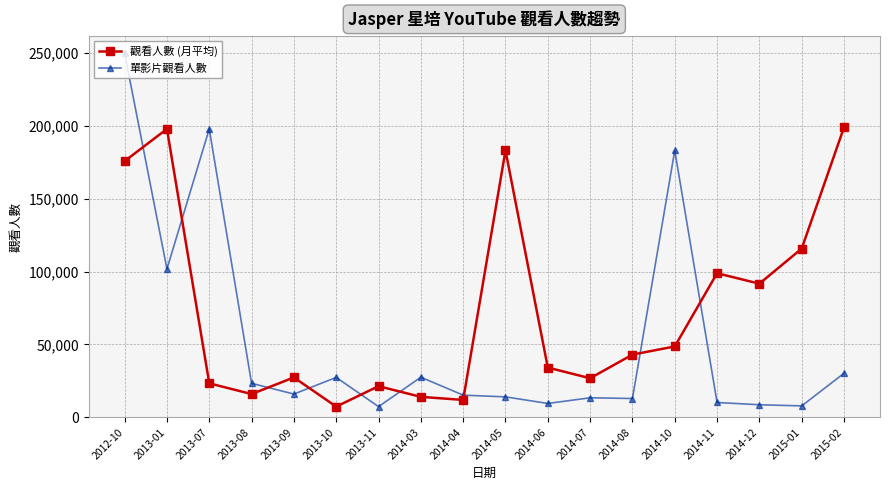

How many values in the 單影片觀看人數 series are below 16023?

9